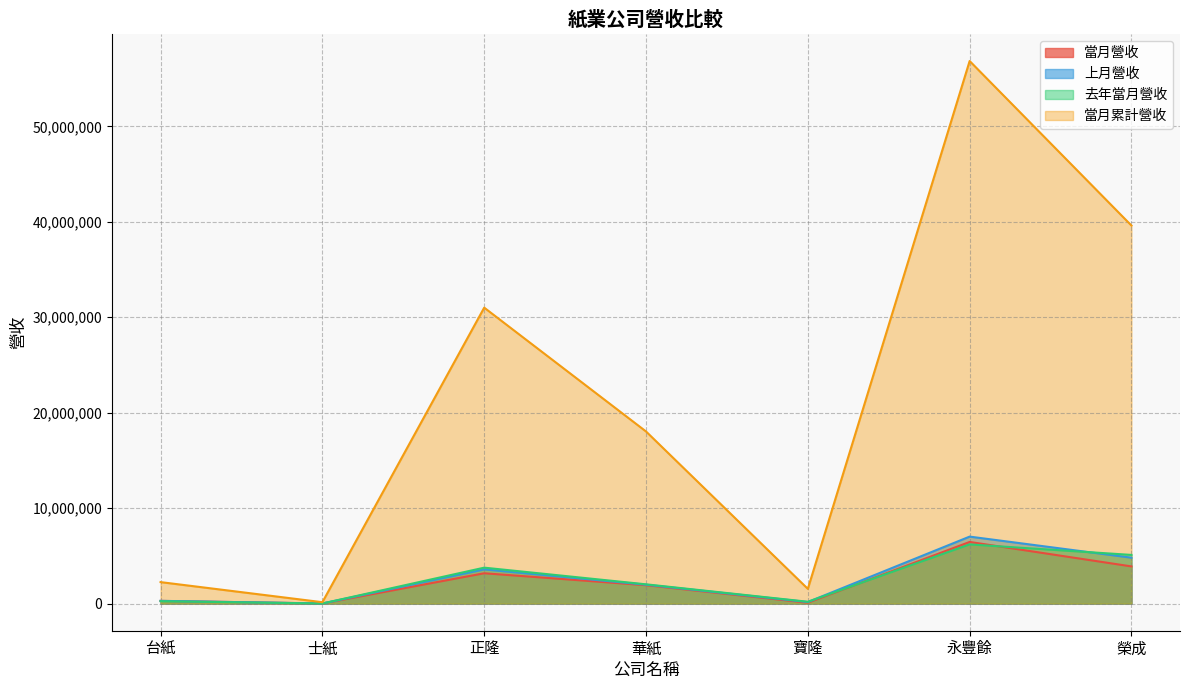

True or false: 當月累計營收 has more than 1 interior local peaks.

True